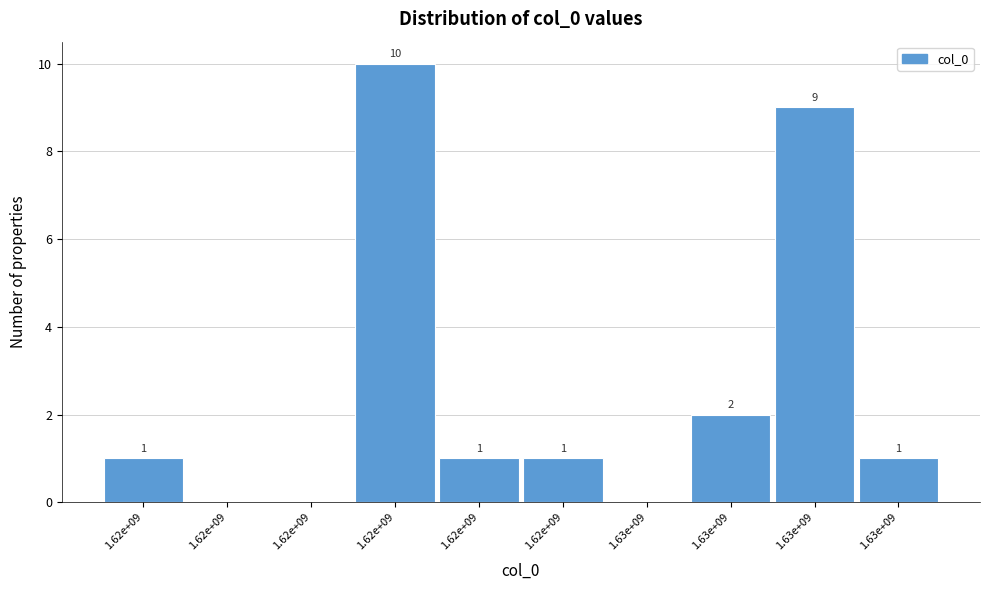

How many categories are shown in the chart?

10